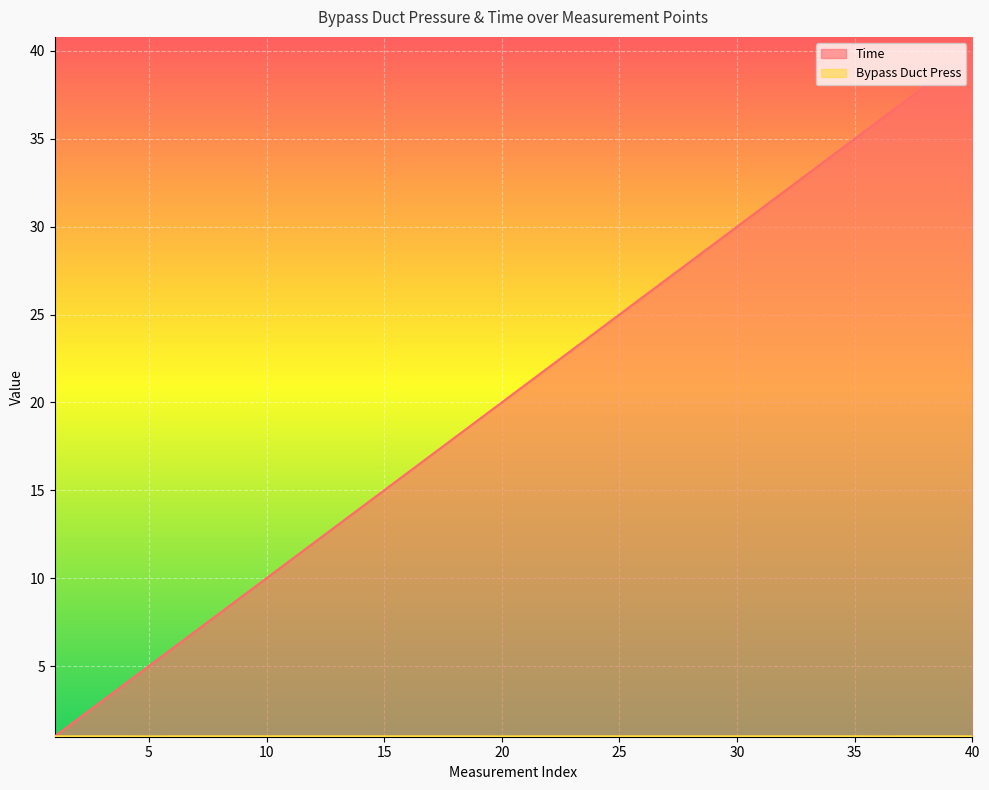

Which series has the largest total across all categories?

Time